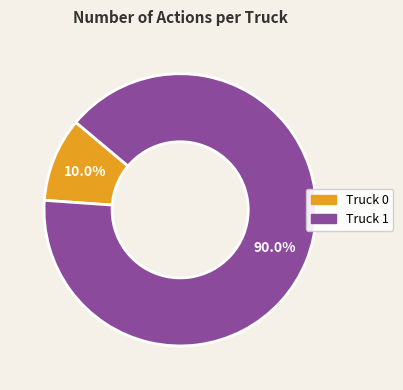

Is Truck 0 the majority of the pie?

No